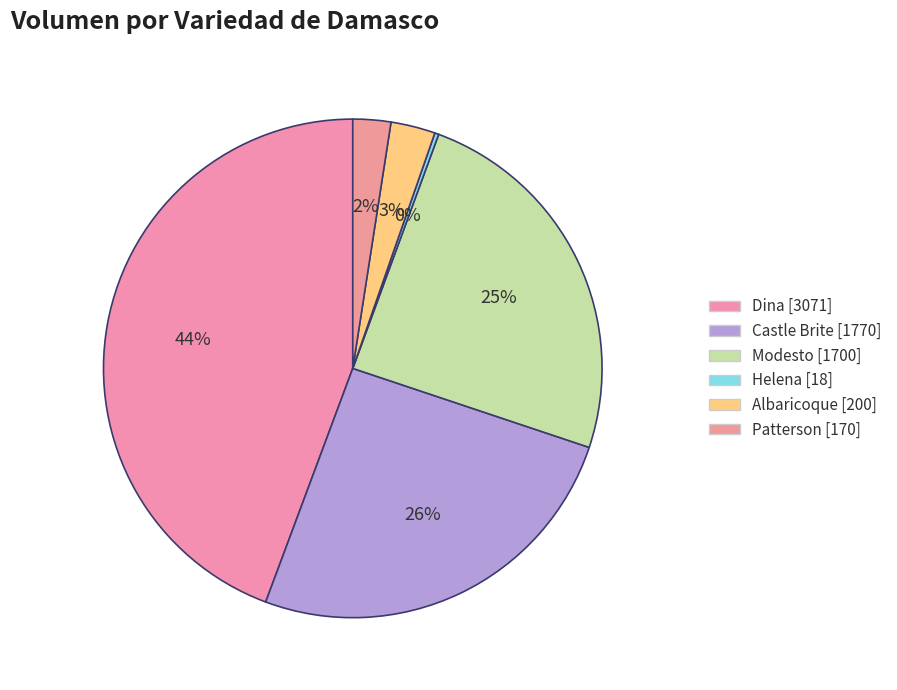

Does Castle Brite account for over 50% of the chart?

No